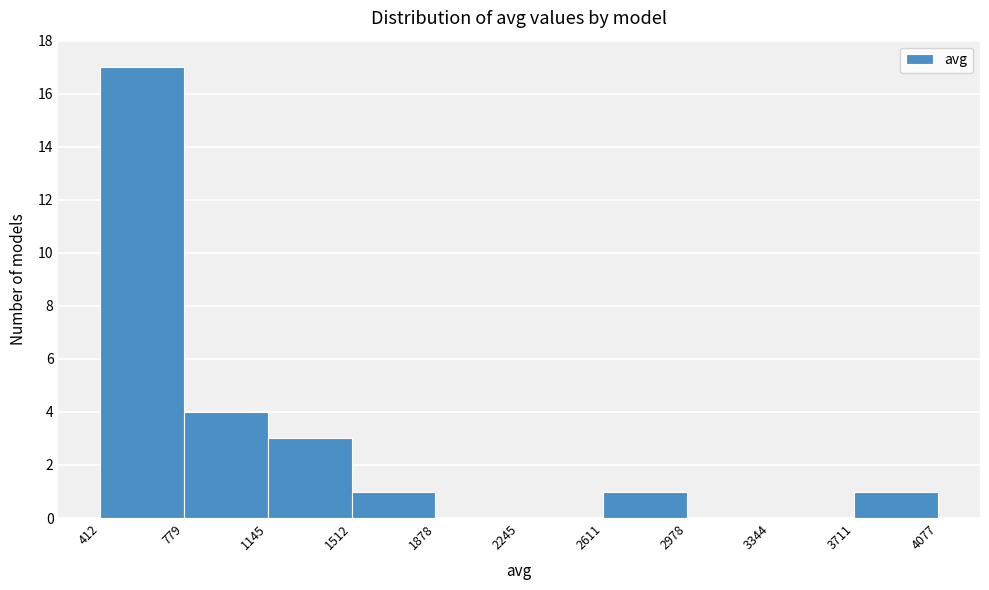

Reading left to right, list every bar in this chart as the range it spans on the x-axis followed by its height. The values are not printed on the chart, so give them approximately, as read against the axis.

412 to 779: 17
779 to 1145: 4
1145 to 1512: 3
1512 to 1878: 1
1878 to 2245: 0
2245 to 2611: 0
2611 to 2978: 1
2978 to 3344: 0
3344 to 3711: 0
3711 to 4077: 1